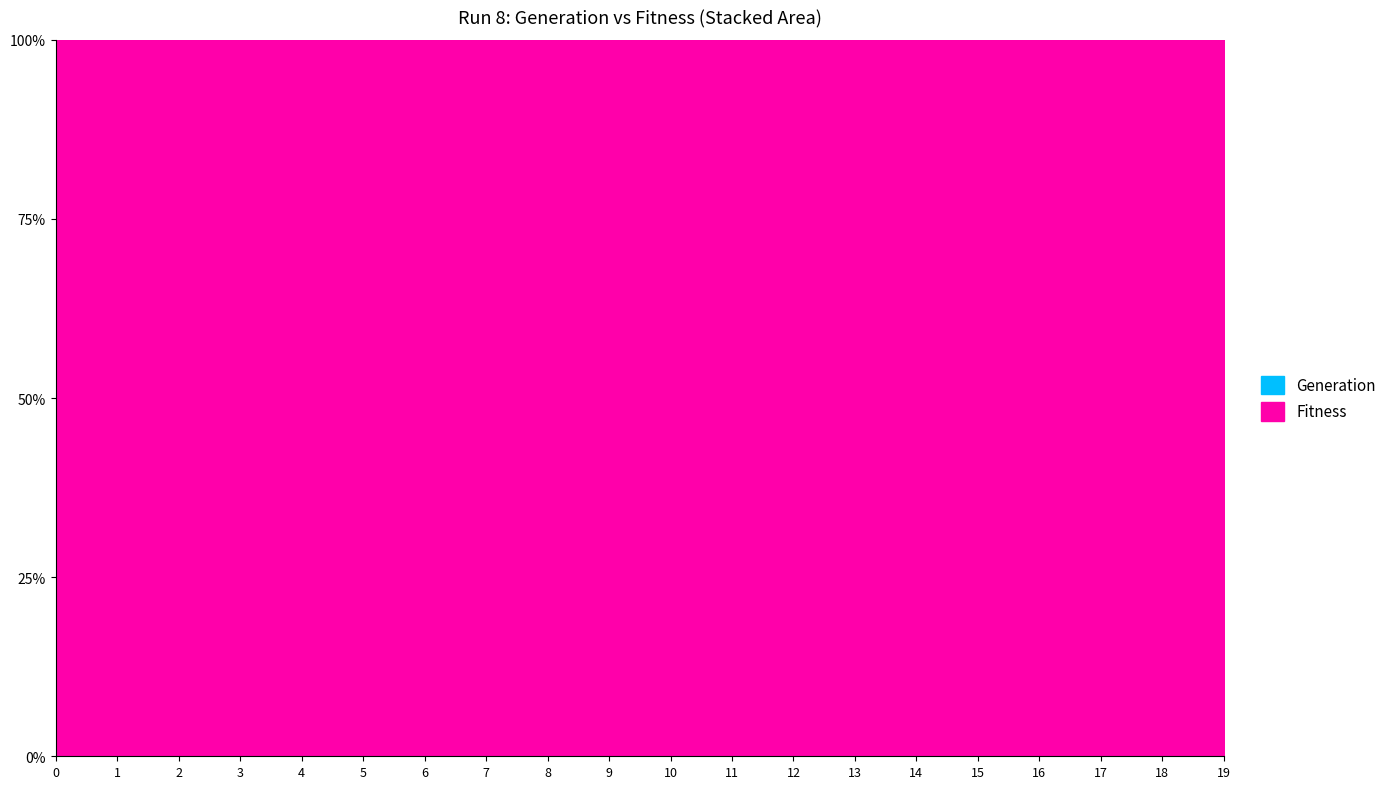

How many interior local peaks (higher than both neighbors) does the data have?

1